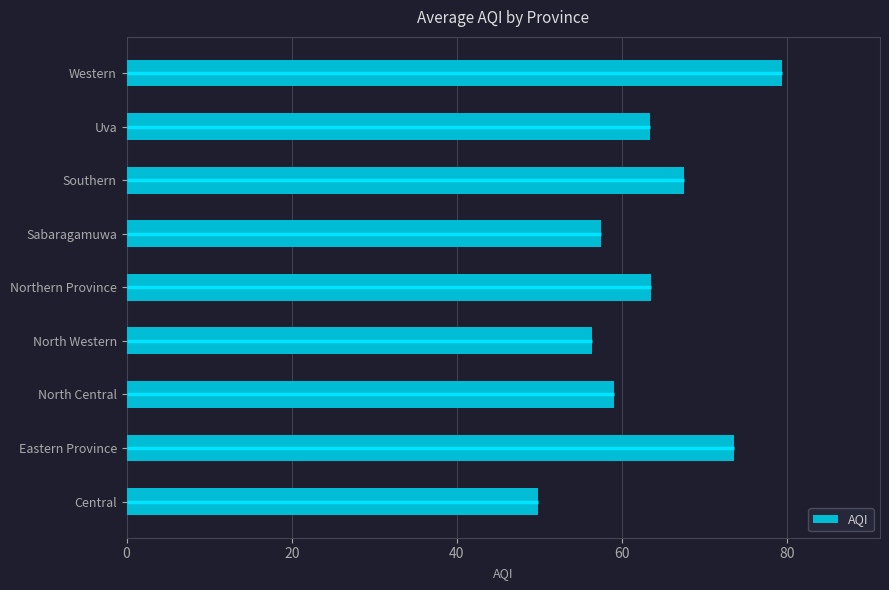

The AQI series shows 32.6 at Central. True or false?

False